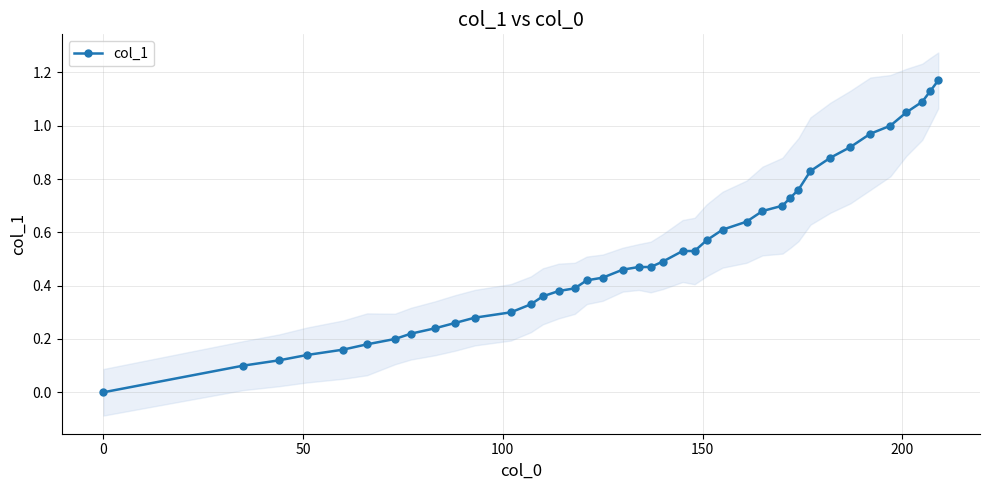

What is the sum of all values?

21.2